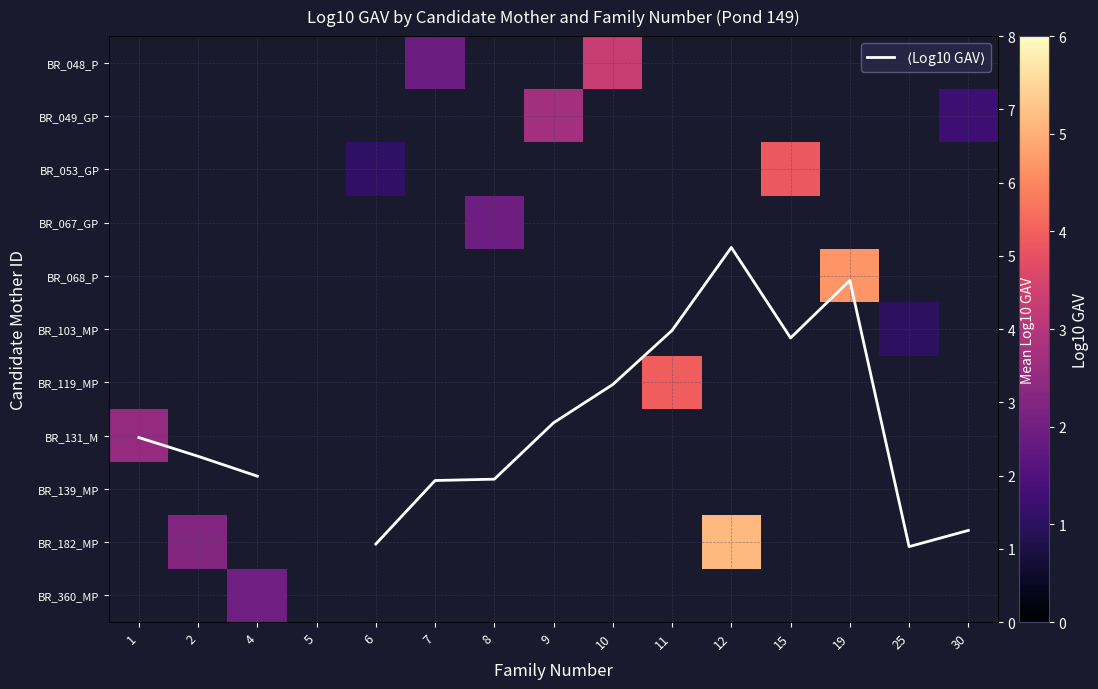

Which series has the largest total across all categories?

BR_182_MP